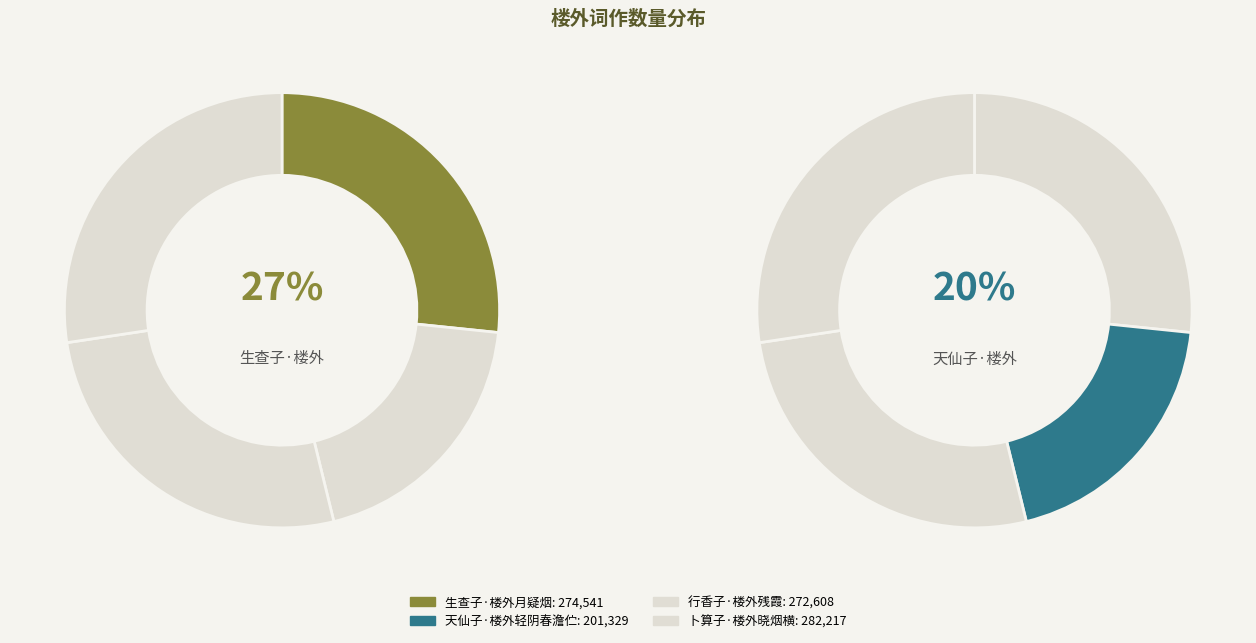

What is the change in value from 行香子·楼外残霞 to 卜算子·楼外晓烟横?

+9609